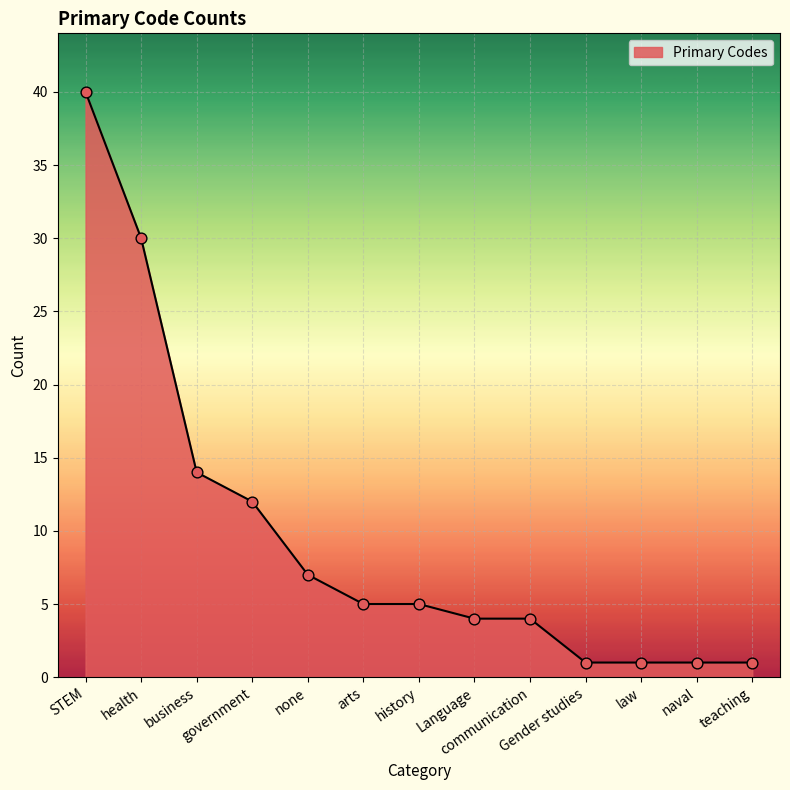

What is the greatest value displayed?

40